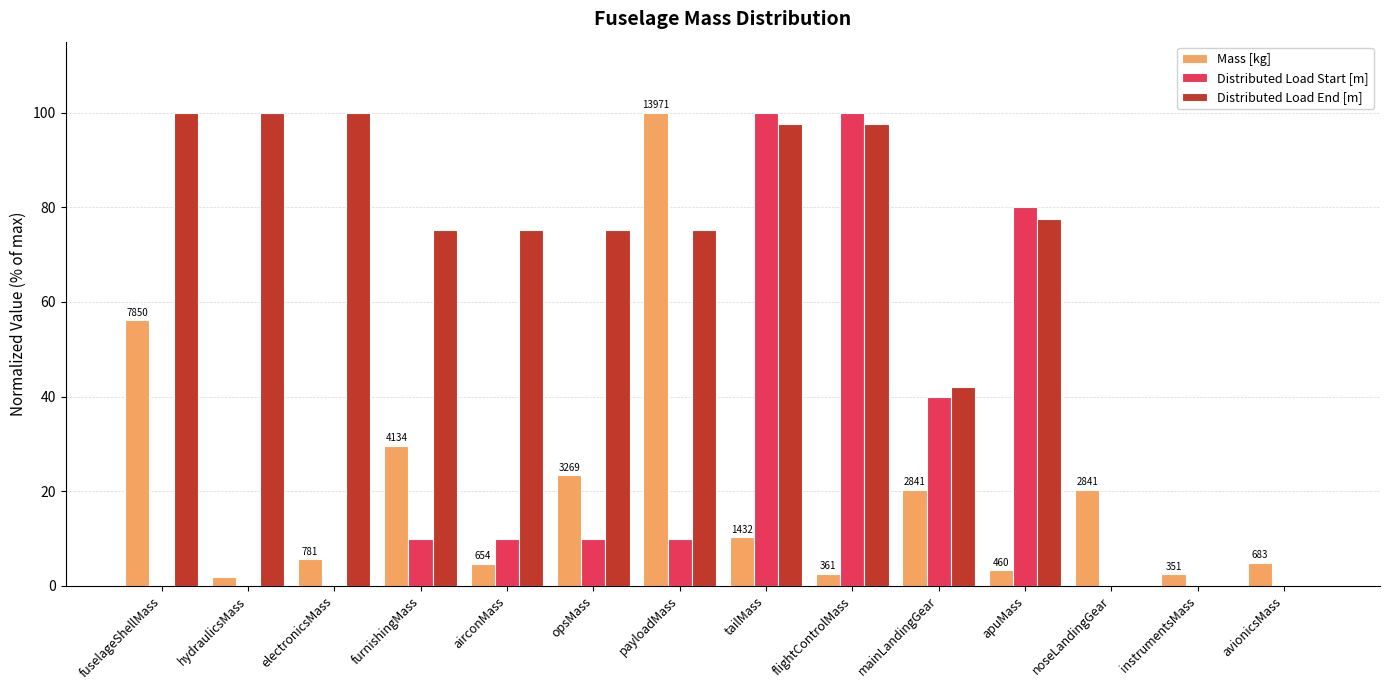

Between furnishingMass and flightControlMass, which series saw the biggest shift?

Distributed Load Start [m]